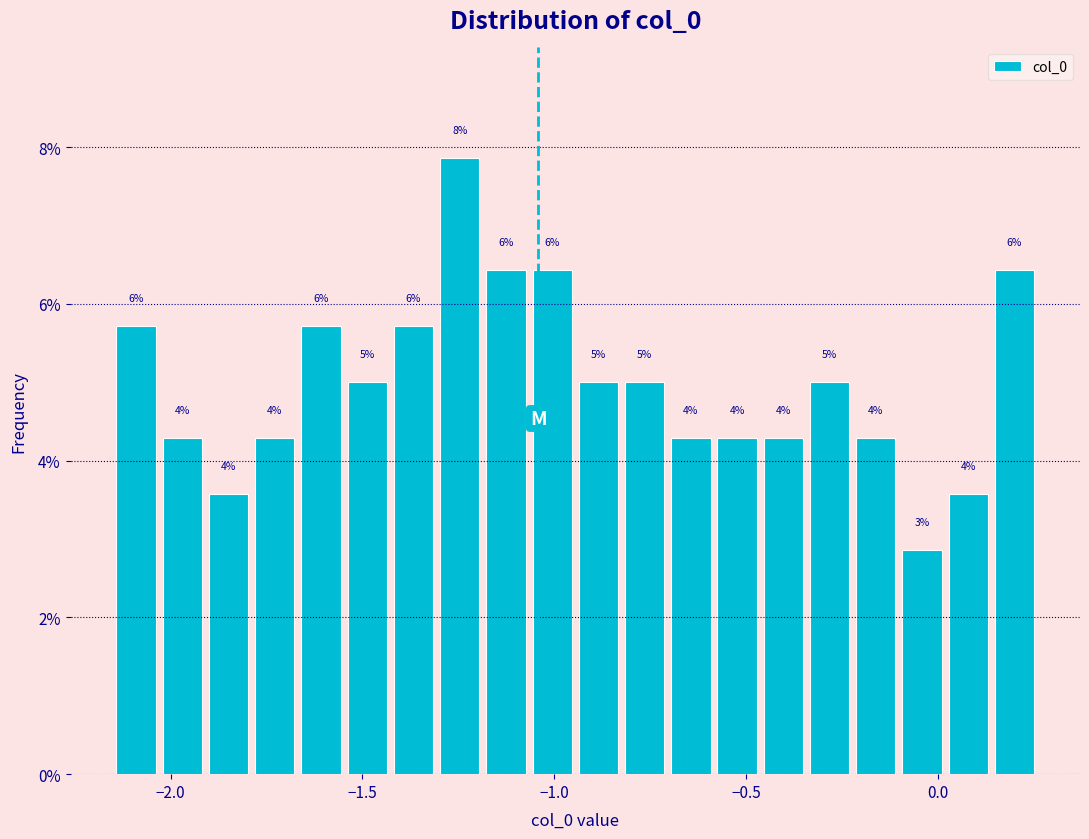

Around what value on the x-axis is the tallest bar? Give the approximate position of its centre, as read against the axis.

-1.25